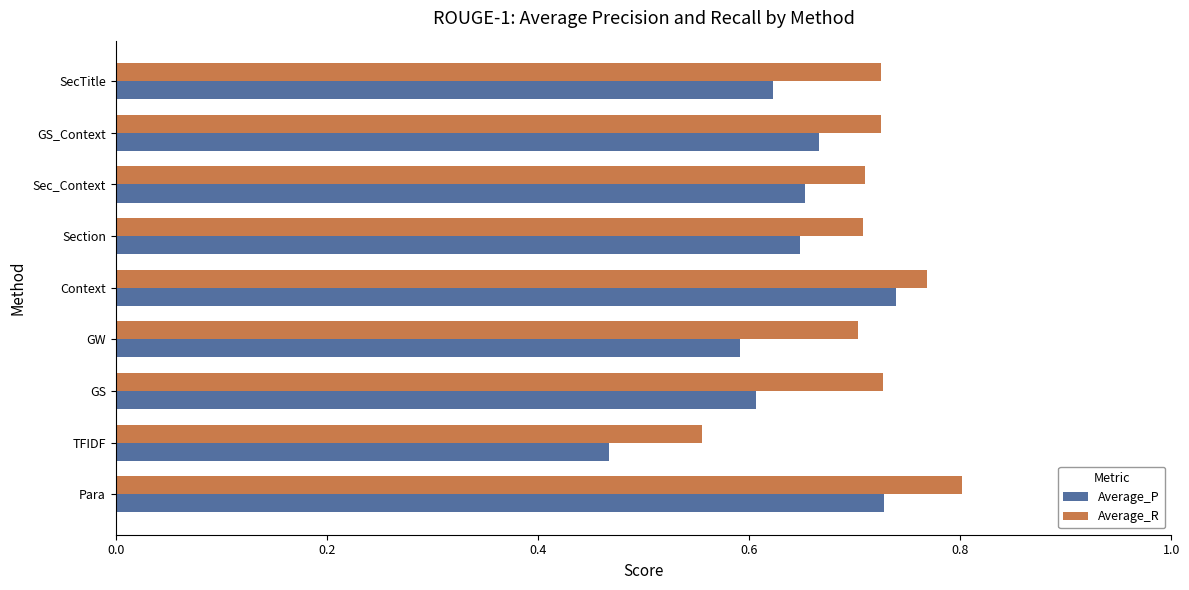

At how many categories does at least one series exceed 0?

9